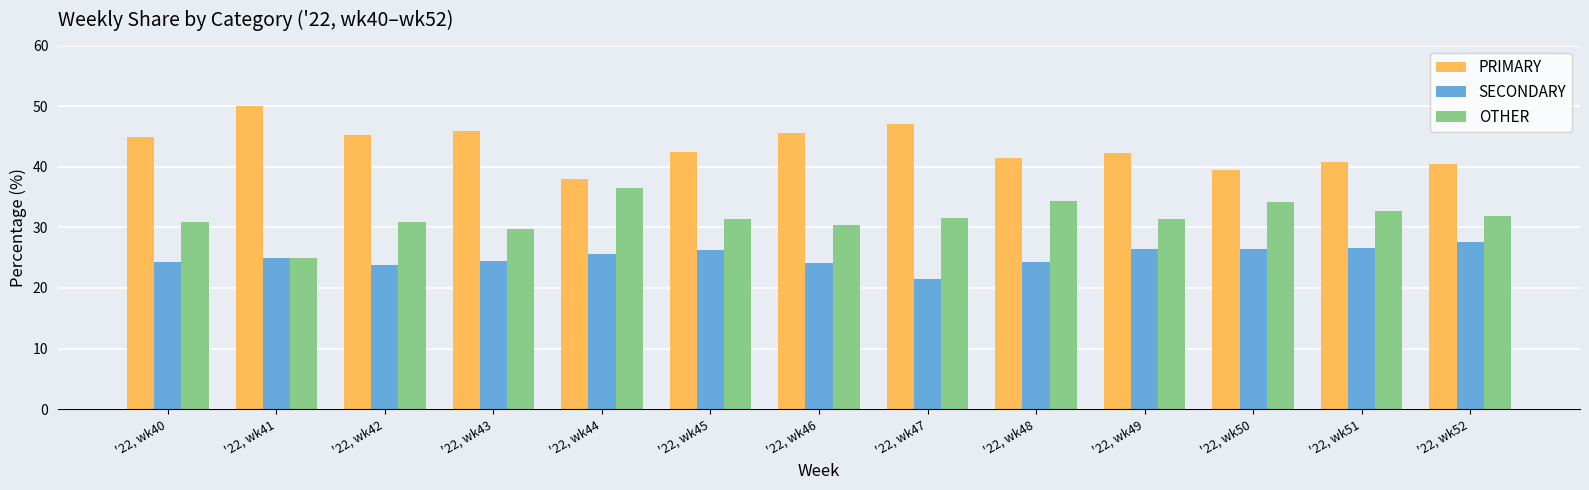

List the series in order of their overall mean, lowest first.

SECONDARY, OTHER, PRIMARY